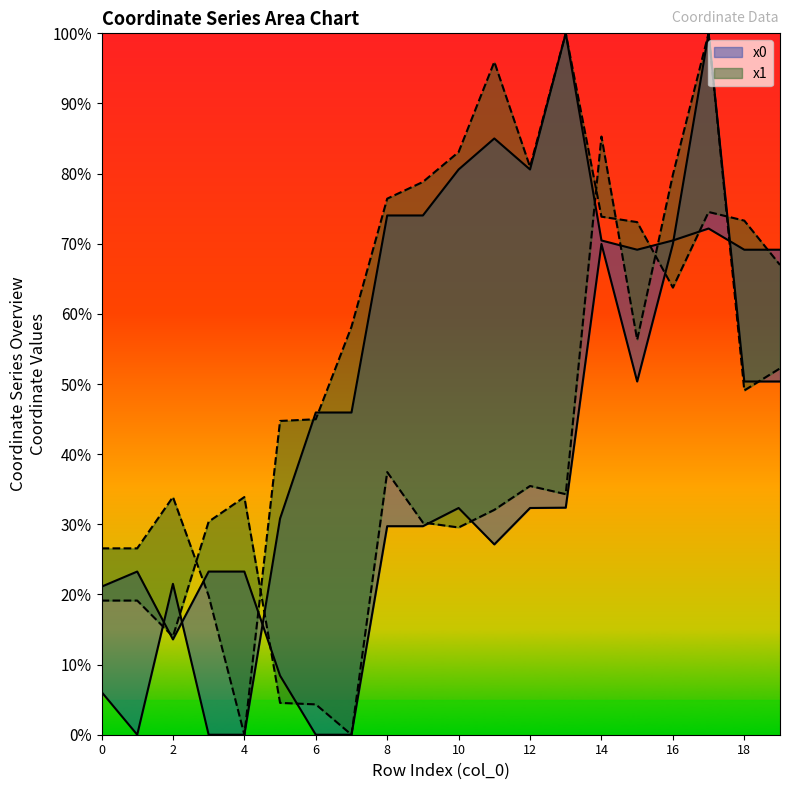

What is the difference between the maximum and minimum values in the y0 series?

100.0